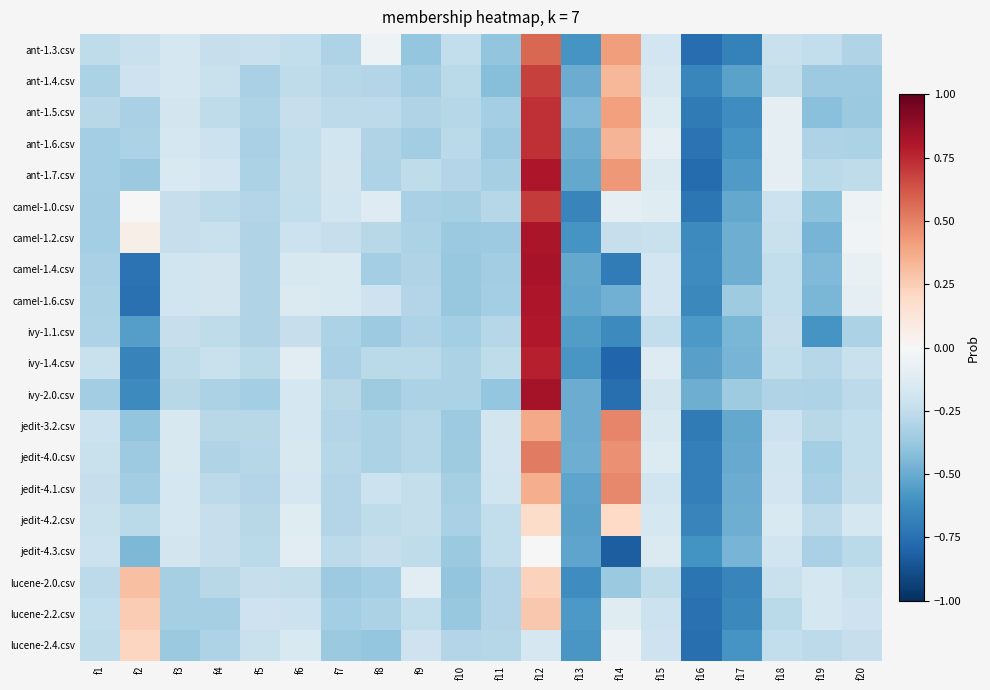

Reading left to right, list all the values displayed in this chart.

ant-1.3.csv: f1=-0.3	f2=-0.2	f3=-0.2	f4=-0.2	f5=-0.2	f6=-0.2	f7=-0.3	f8=-0.1	f9=-0.4	f10=-0.2	f11=-0.4	f12=0.6	f13=-0.6	f14=0.4	f15=-0.2	f16=-0.8	f17=-0.7	f18=-0.2	f19=-0.2	f20=-0.3
ant-1.4.csv: f1=-0.3	f2=-0.2	f3=-0.2	f4=-0.2	f5=-0.3	f6=-0.3	f7=-0.3	f8=-0.3	f9=-0.3	f10=-0.3	f11=-0.4	f12=0.7	f13=-0.5	f14=0.3	f15=-0.2	f16=-0.6	f17=-0.5	f18=-0.2	f19=-0.4	f20=-0.4
ant-1.5.csv: f1=-0.3	f2=-0.3	f3=-0.2	f4=-0.3	f5=-0.3	f6=-0.2	f7=-0.3	f8=-0.3	f9=-0.3	f10=-0.3	f11=-0.3	f12=0.7	f13=-0.4	f14=0.4	f15=-0.1	f16=-0.7	f17=-0.6	f18=-0.1	f19=-0.4	f20=-0.4
ant-1.6.csv: f1=-0.3	f2=-0.3	f3=-0.2	f4=-0.2	f5=-0.3	f6=-0.2	f7=-0.2	f8=-0.3	f9=-0.4	f10=-0.3	f11=-0.4	f12=0.7	f13=-0.5	f14=0.3	f15=-0.1	f16=-0.7	f17=-0.6	f18=-0.1	f19=-0.3	f20=-0.3
ant-1.7.csv: f1=-0.3	f2=-0.4	f3=-0.2	f4=-0.2	f5=-0.3	f6=-0.2	f7=-0.2	f8=-0.3	f9=-0.3	f10=-0.3	f11=-0.3	f12=0.8	f13=-0.5	f14=0.4	f15=-0.1	f16=-0.8	f17=-0.6	f18=-0.1	f19=-0.3	f20=-0.3
camel-1.0.csv: f1=-0.3	f2=-0.0	f3=-0.2	f4=-0.3	f5=-0.3	f6=-0.2	f7=-0.2	f8=-0.1	f9=-0.3	f10=-0.3	f11=-0.3	f12=0.7	f13=-0.7	f14=-0.1	f15=-0.1	f16=-0.7	f17=-0.5	f18=-0.2	f19=-0.4	f20=-0.0
camel-1.2.csv: f1=-0.3	f2=0.1	f3=-0.2	f4=-0.2	f5=-0.3	f6=-0.2	f7=-0.2	f8=-0.3	f9=-0.3	f10=-0.4	f11=-0.4	f12=0.8	f13=-0.6	f14=-0.2	f15=-0.2	f16=-0.6	f17=-0.5	f18=-0.2	f19=-0.5	f20=-0.0
camel-1.4.csv: f1=-0.3	f2=-0.7	f3=-0.2	f4=-0.2	f5=-0.3	f6=-0.2	f7=-0.2	f8=-0.3	f9=-0.3	f10=-0.4	f11=-0.3	f12=0.8	f13=-0.5	f14=-0.7	f15=-0.2	f16=-0.6	f17=-0.5	f18=-0.2	f19=-0.4	f20=-0.1
camel-1.6.csv: f1=-0.3	f2=-0.7	f3=-0.2	f4=-0.2	f5=-0.3	f6=-0.1	f7=-0.2	f8=-0.2	f9=-0.3	f10=-0.4	f11=-0.3	f12=0.8	f13=-0.5	f14=-0.5	f15=-0.2	f16=-0.6	f17=-0.4	f18=-0.2	f19=-0.5	f20=-0.1
ivy-1.1.csv: f1=-0.3	f2=-0.5	f3=-0.2	f4=-0.3	f5=-0.3	f6=-0.2	f7=-0.3	f8=-0.4	f9=-0.3	f10=-0.3	f11=-0.3	f12=0.8	f13=-0.6	f14=-0.6	f15=-0.2	f16=-0.6	f17=-0.5	f18=-0.2	f19=-0.6	f20=-0.3
ivy-1.4.csv: f1=-0.2	f2=-0.7	f3=-0.3	f4=-0.2	f5=-0.3	f6=-0.1	f7=-0.3	f8=-0.3	f9=-0.3	f10=-0.3	f11=-0.3	f12=0.8	f13=-0.6	f14=-0.8	f15=-0.1	f16=-0.5	f17=-0.5	f18=-0.2	f19=-0.3	f20=-0.2
ivy-2.0.csv: f1=-0.3	f2=-0.6	f3=-0.3	f4=-0.3	f5=-0.3	f6=-0.2	f7=-0.3	f8=-0.4	f9=-0.3	f10=-0.3	f11=-0.4	f12=0.8	f13=-0.5	f14=-0.8	f15=-0.2	f16=-0.5	f17=-0.4	f18=-0.3	f19=-0.3	f20=-0.3
jedit-3.2.csv: f1=-0.2	f2=-0.4	f3=-0.2	f4=-0.3	f5=-0.3	f6=-0.2	f7=-0.3	f8=-0.3	f9=-0.3	f10=-0.4	f11=-0.2	f12=0.4	f13=-0.5	f14=0.5	f15=-0.2	f16=-0.7	f17=-0.5	f18=-0.2	f19=-0.3	f20=-0.2
jedit-4.0.csv: f1=-0.2	f2=-0.4	f3=-0.2	f4=-0.3	f5=-0.3	f6=-0.2	f7=-0.3	f8=-0.3	f9=-0.3	f10=-0.4	f11=-0.2	f12=0.5	f13=-0.5	f14=0.5	f15=-0.1	f16=-0.7	f17=-0.5	f18=-0.2	f19=-0.3	f20=-0.2
jedit-4.1.csv: f1=-0.2	f2=-0.4	f3=-0.2	f4=-0.3	f5=-0.3	f6=-0.2	f7=-0.3	f8=-0.2	f9=-0.2	f10=-0.3	f11=-0.2	f12=0.4	f13=-0.5	f14=0.5	f15=-0.2	f16=-0.7	f17=-0.5	f18=-0.2	f19=-0.3	f20=-0.2
jedit-4.2.csv: f1=-0.2	f2=-0.3	f3=-0.2	f4=-0.2	f5=-0.3	f6=-0.1	f7=-0.3	f8=-0.3	f9=-0.2	f10=-0.3	f11=-0.2	f12=0.2	f13=-0.5	f14=0.2	f15=-0.2	f16=-0.7	f17=-0.5	f18=-0.2	f19=-0.3	f20=-0.2
jedit-4.3.csv: f1=-0.2	f2=-0.4	f3=-0.2	f4=-0.2	f5=-0.3	f6=-0.1	f7=-0.3	f8=-0.2	f9=-0.3	f10=-0.4	f11=-0.2	f12=0.0	f13=-0.5	f14=-0.8	f15=-0.1	f16=-0.6	f17=-0.5	f18=-0.2	f19=-0.3	f20=-0.3
lucene-2.0.csv: f1=-0.3	f2=0.3	f3=-0.3	f4=-0.3	f5=-0.2	f6=-0.2	f7=-0.4	f8=-0.3	f9=-0.1	f10=-0.4	f11=-0.3	f12=0.2	f13=-0.6	f14=-0.4	f15=-0.3	f16=-0.7	f17=-0.7	f18=-0.2	f19=-0.2	f20=-0.2
lucene-2.2.csv: f1=-0.2	f2=0.3	f3=-0.3	f4=-0.3	f5=-0.2	f6=-0.2	f7=-0.3	f8=-0.3	f9=-0.2	f10=-0.4	f11=-0.3	f12=0.3	f13=-0.6	f14=-0.1	f15=-0.2	f16=-0.7	f17=-0.6	f18=-0.3	f19=-0.2	f20=-0.2
lucene-2.4.csv: f1=-0.3	f2=0.2	f3=-0.4	f4=-0.3	f5=-0.2	f6=-0.1	f7=-0.4	f8=-0.4	f9=-0.2	f10=-0.3	f11=-0.3	f12=-0.2	f13=-0.6	f14=-0.1	f15=-0.2	f16=-0.8	f17=-0.6	f18=-0.2	f19=-0.3	f20=-0.2